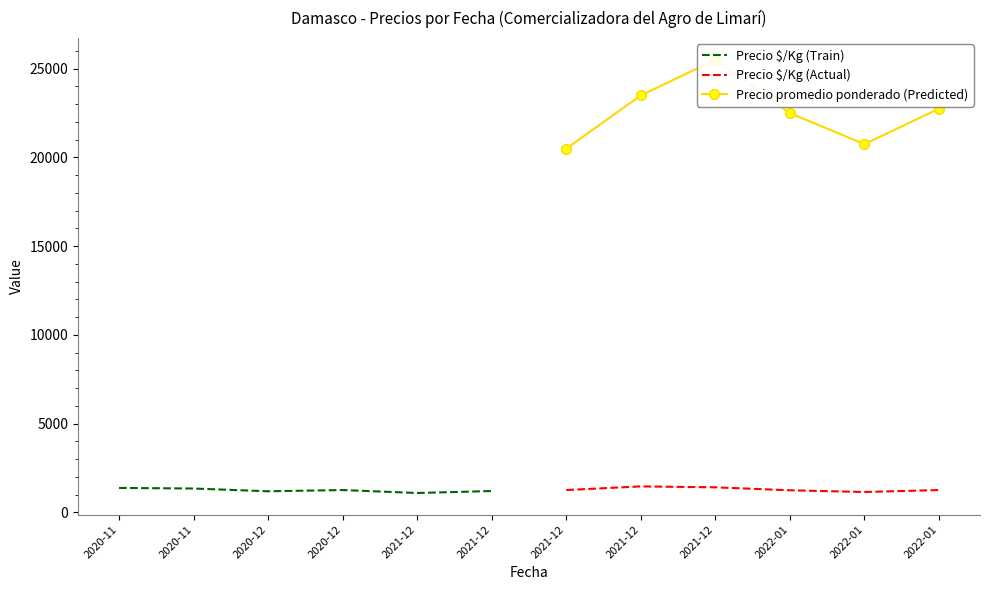

Is it true that Precio $/Kg (Actual) equals 302 at 2022-01?

False